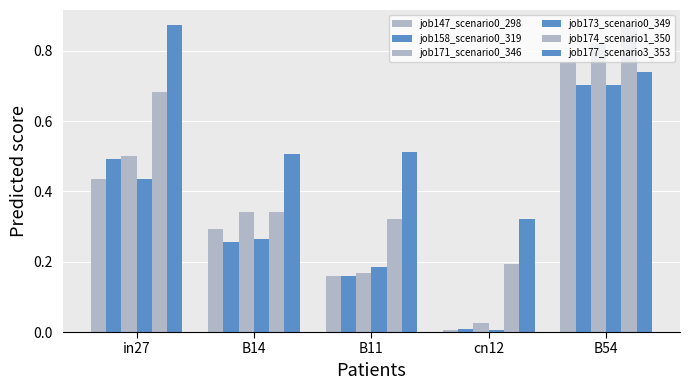

Count the number of data series in this chart.

6